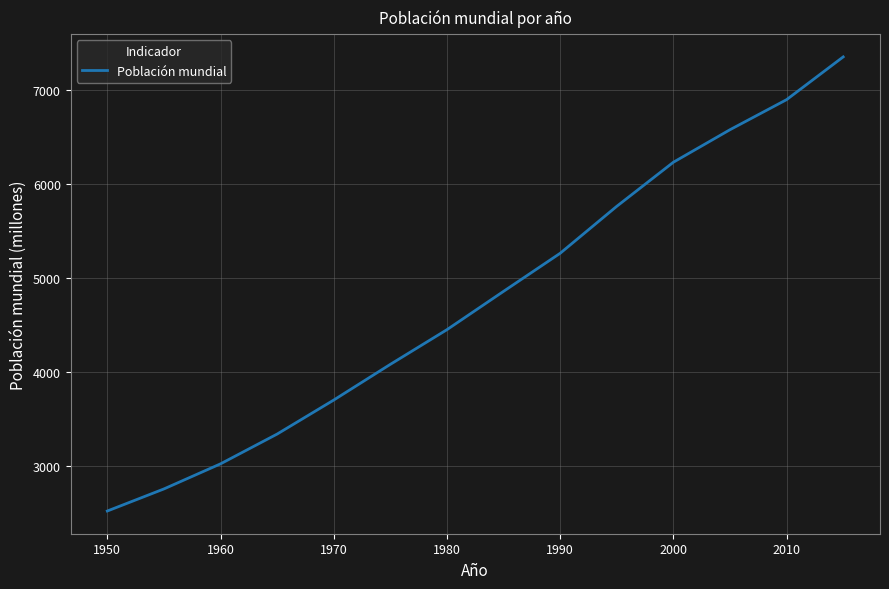

What is the maximum value shown in the chart?

7349